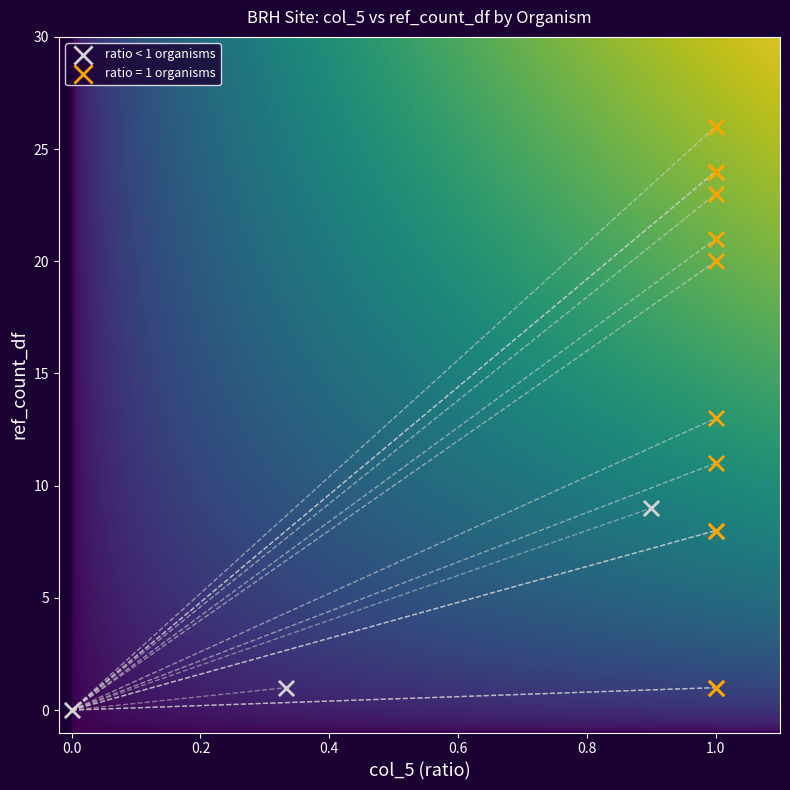

Which series reaches the minimum Y coordinate?

ratio < 1 organisms